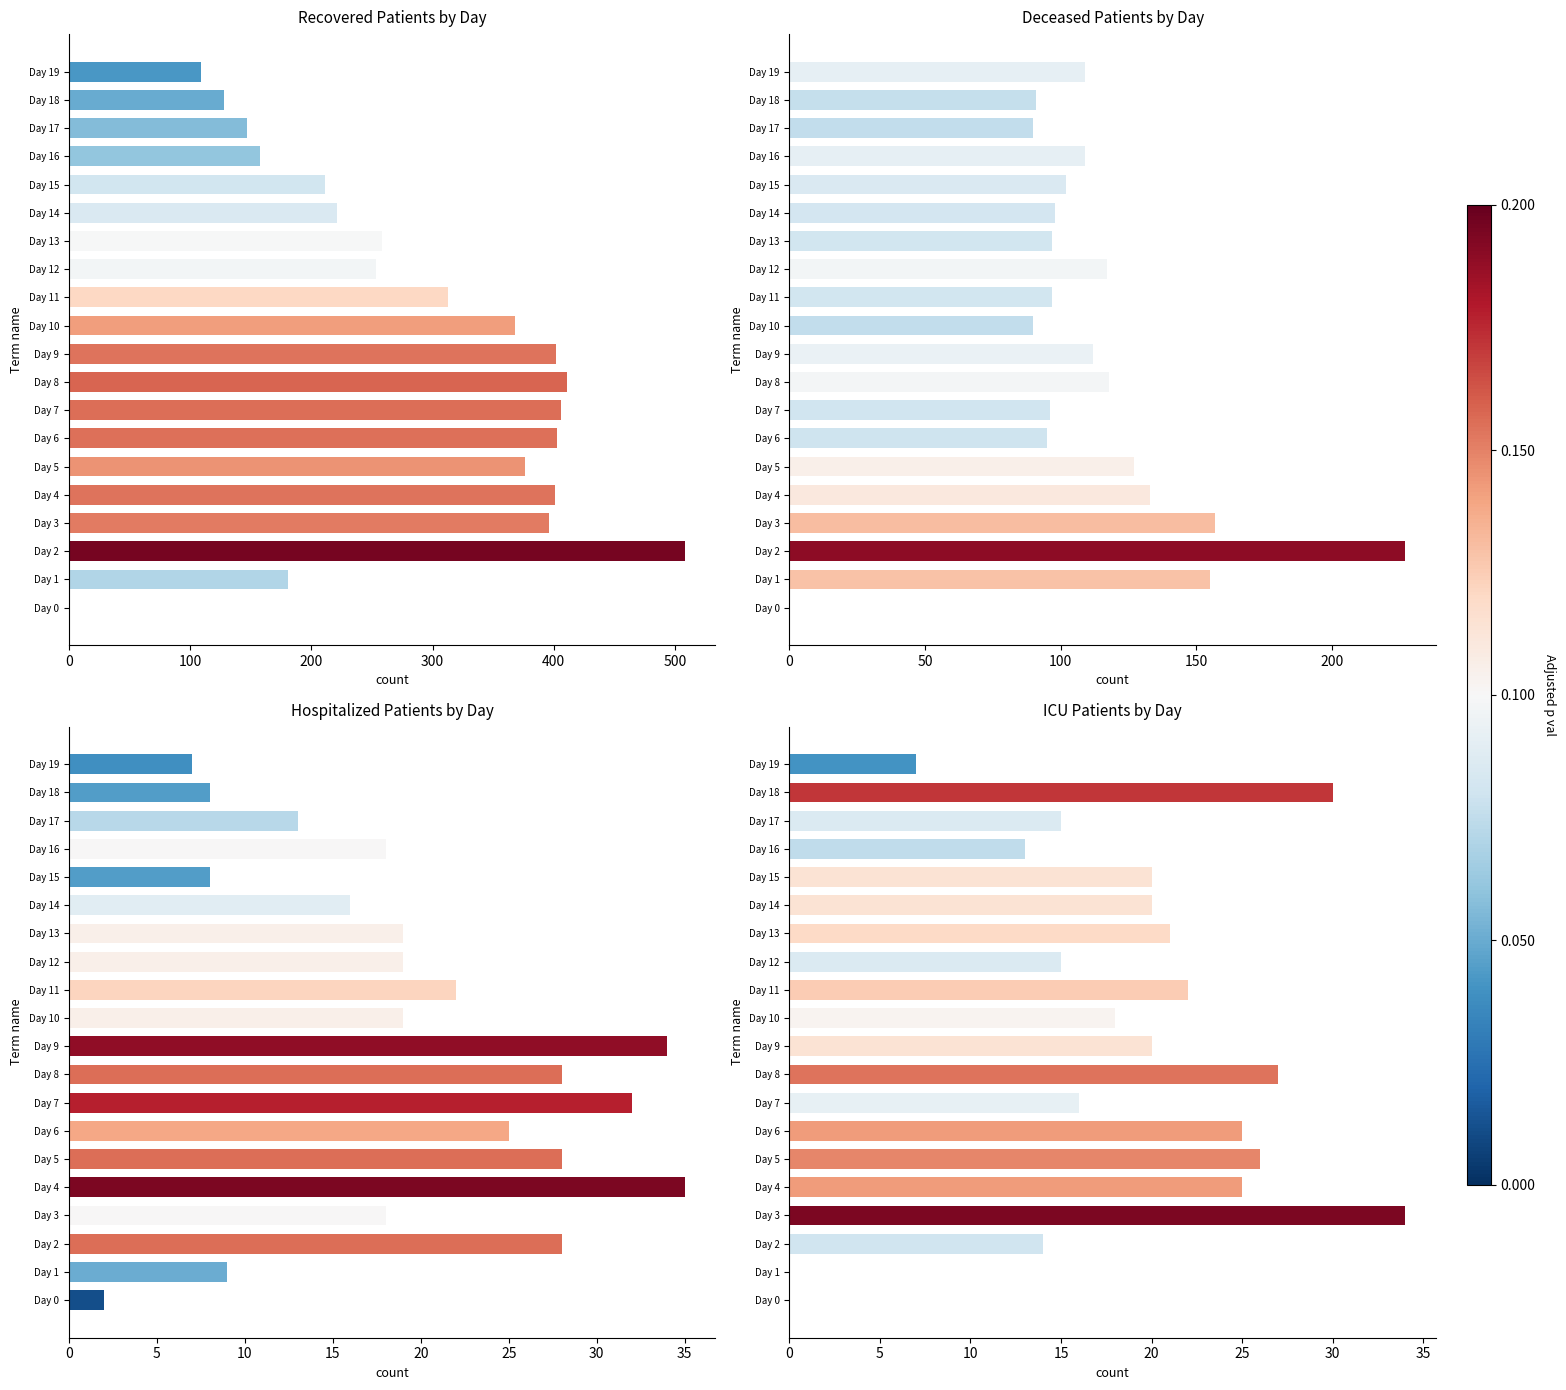

Rank the series at Day 10 from lowest to highest value.

patients_in_icu, patients_in_hospital, deceased_patients, recovered_patients